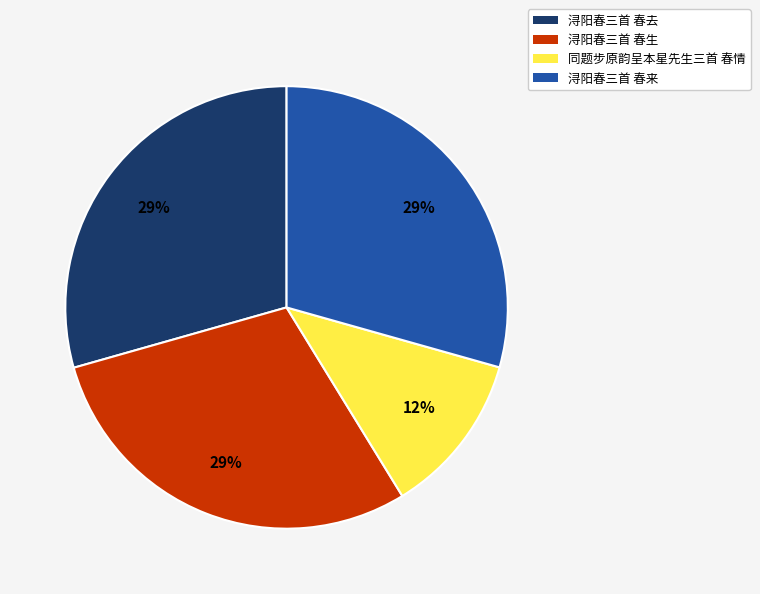

To the nearest percent, what percentage of the pie is 同题步原韵呈本星先生三首 春情?

12%